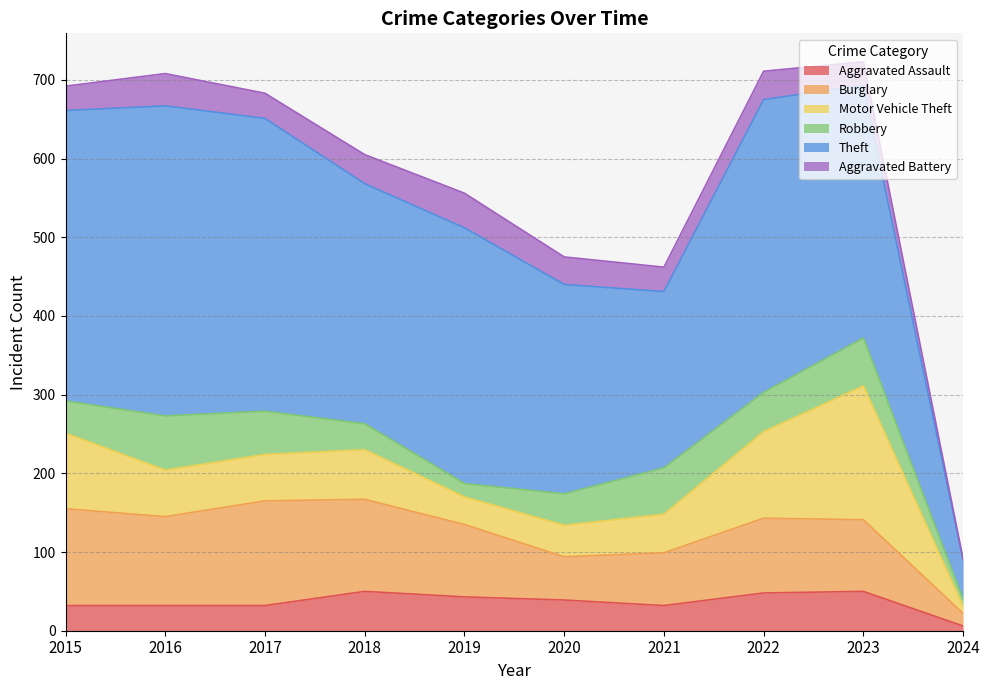

What is the value of the Aggravated Battery point at the 2nd from the left?

41